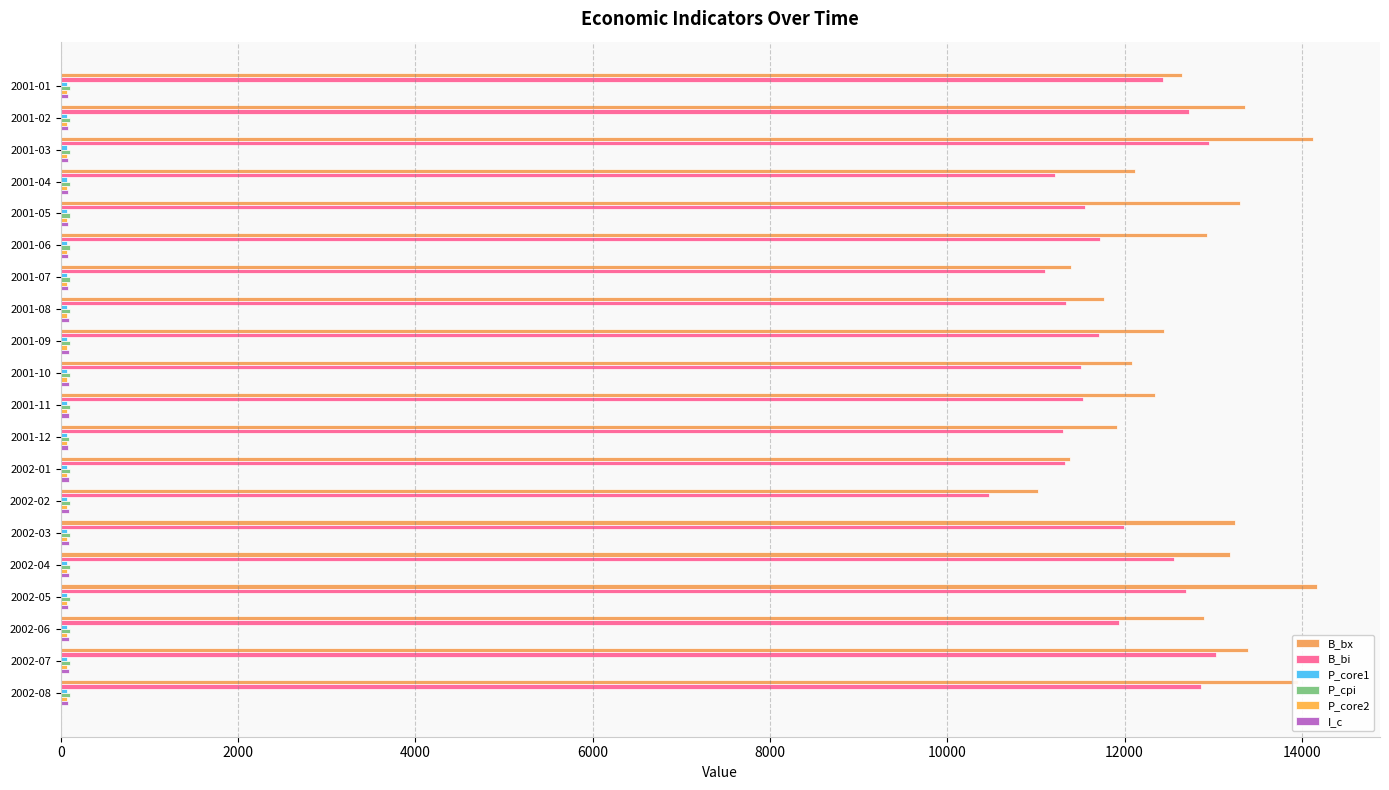

What is the sum of all I_c values?

1743.1